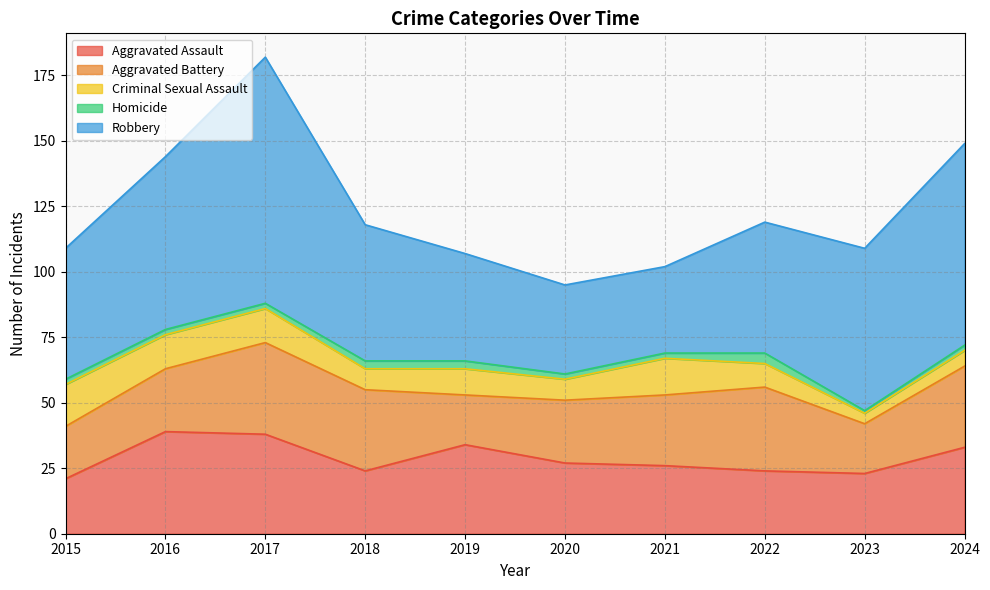

What is the value of the Aggravated Battery point at the 3rd from the left?

35